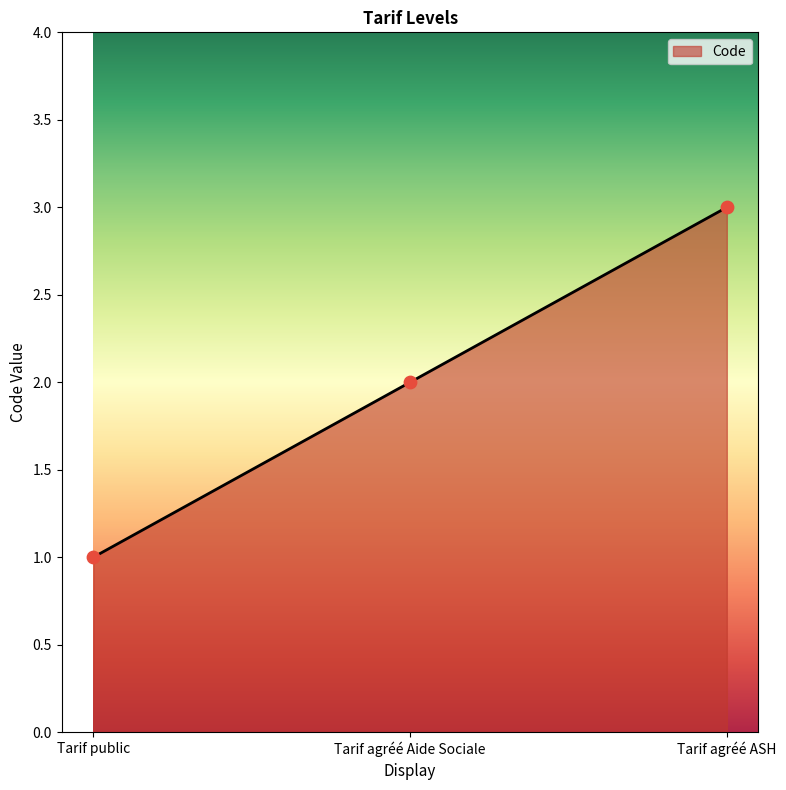

Between Tarif agréé ASH and Tarif agréé Aide Sociale, which is larger?

Tarif agréé ASH